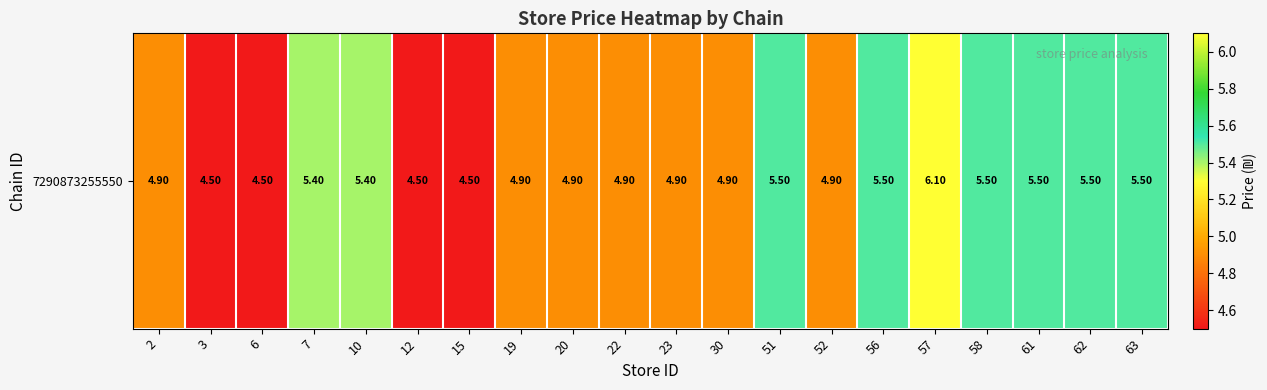

Approximately how many times larger is the value at 15 compared to 51?

0.8